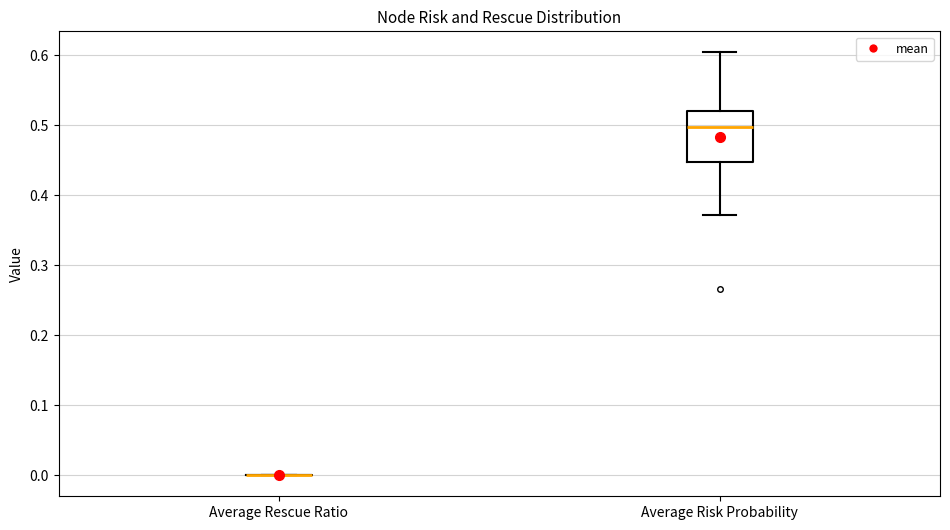

Reading left to right, transcribe this box plot: for each box, give where its median line is, the range the box spans, and where its two whiskers end, as read against the y-axis. The values are not printed on the chart, so give them approximately, as read against the axis.

Average Rescue Ratio: box collapsed to a line at 0.00, whiskers 0.00 to 0.00
Average Risk Probability: median 0.50, box 0.45 to 0.52, whiskers 0.37 to 0.60